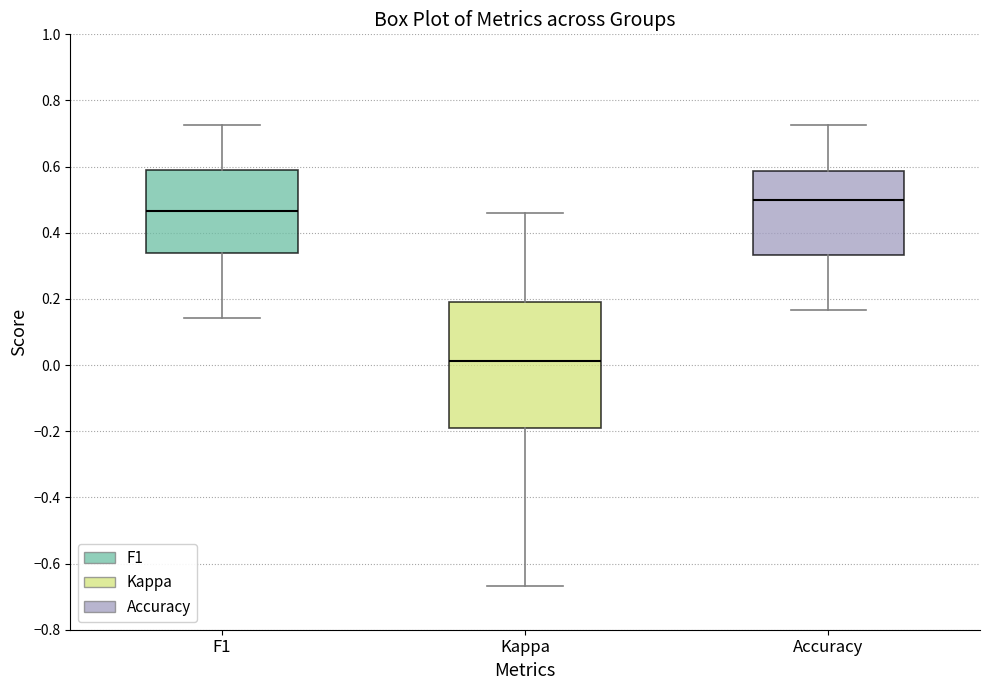

Which box has the highest median line?

Accuracy